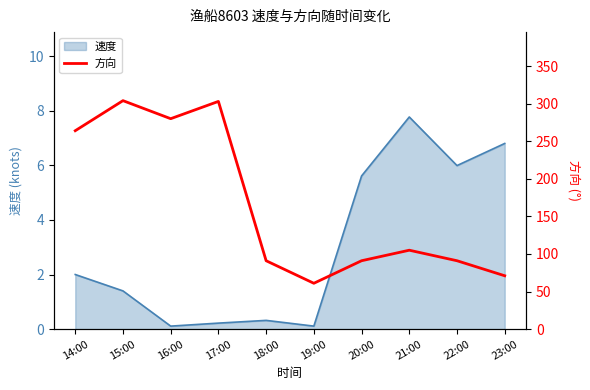

Which category has the highest value across all series?

15:00